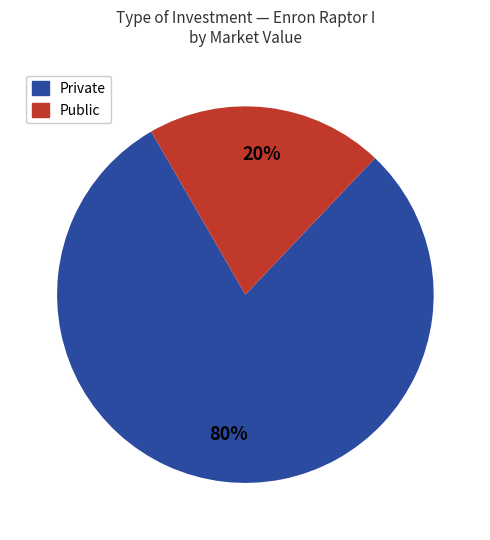

Does any single category account for the majority?

Yes